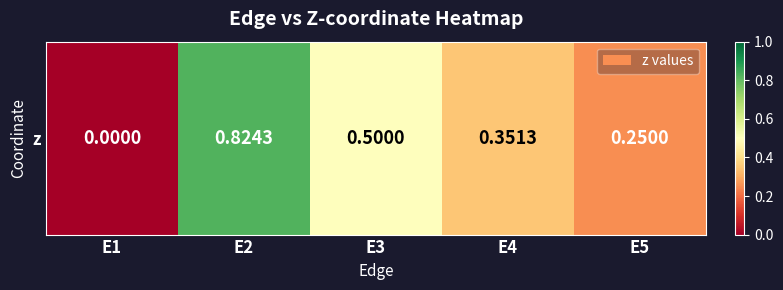

Rank the categories by value from lowest to highest.

E1, E5, E4, E3, E2